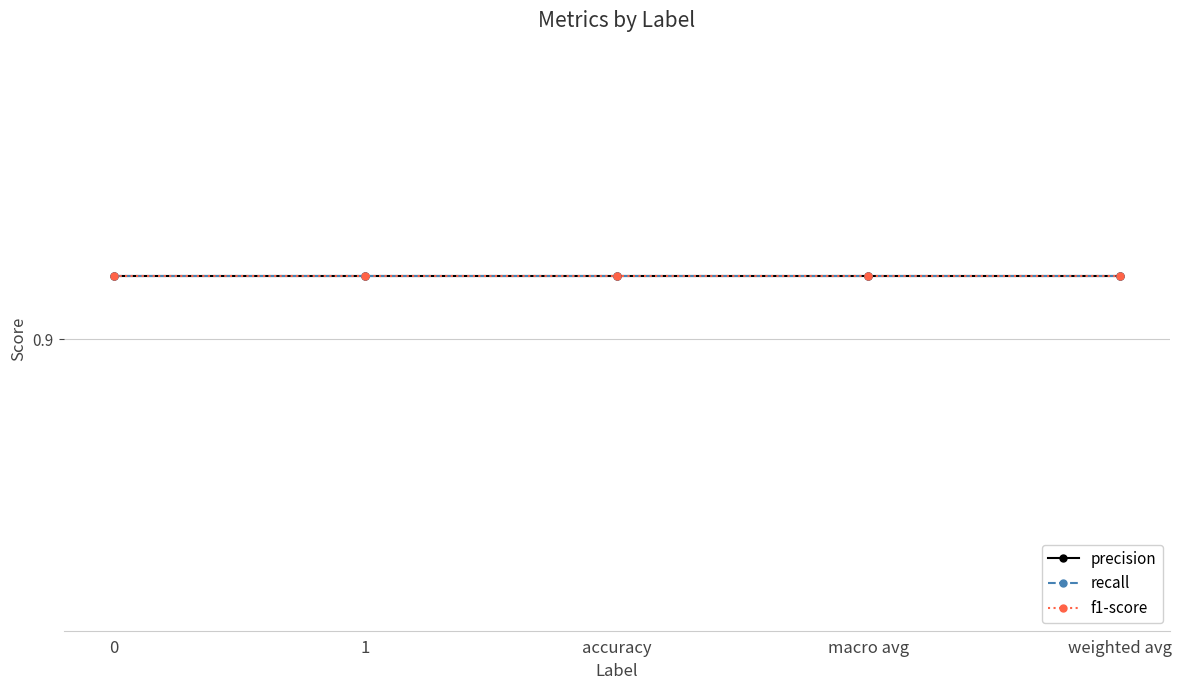

What position from the left is macro avg?

4